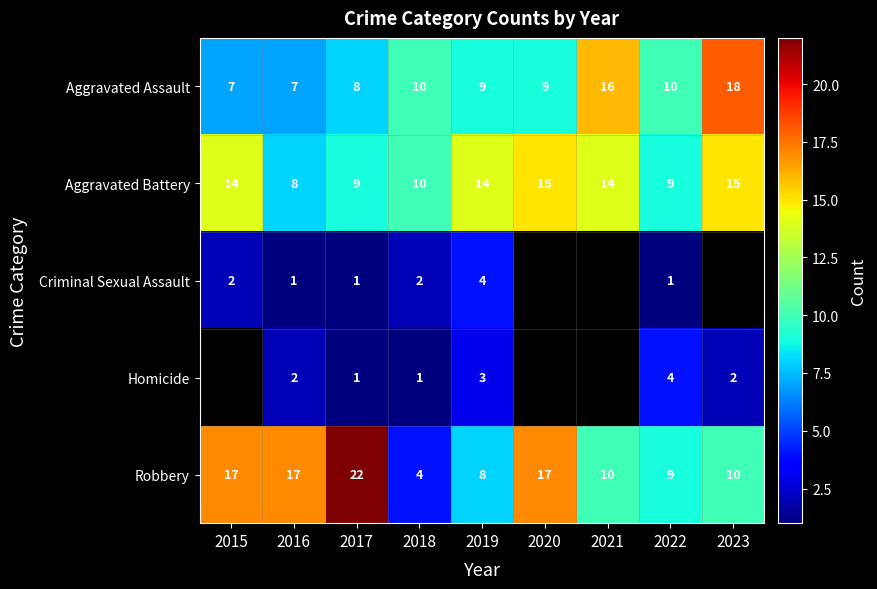

At which label does Aggravated Assault reach its peak?

2023